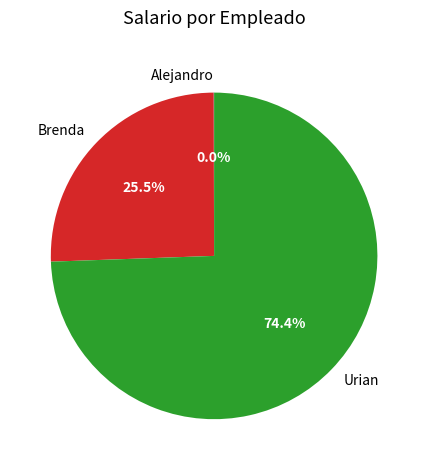

Do Urian and Brenda together represent more than half of the pie?

Yes